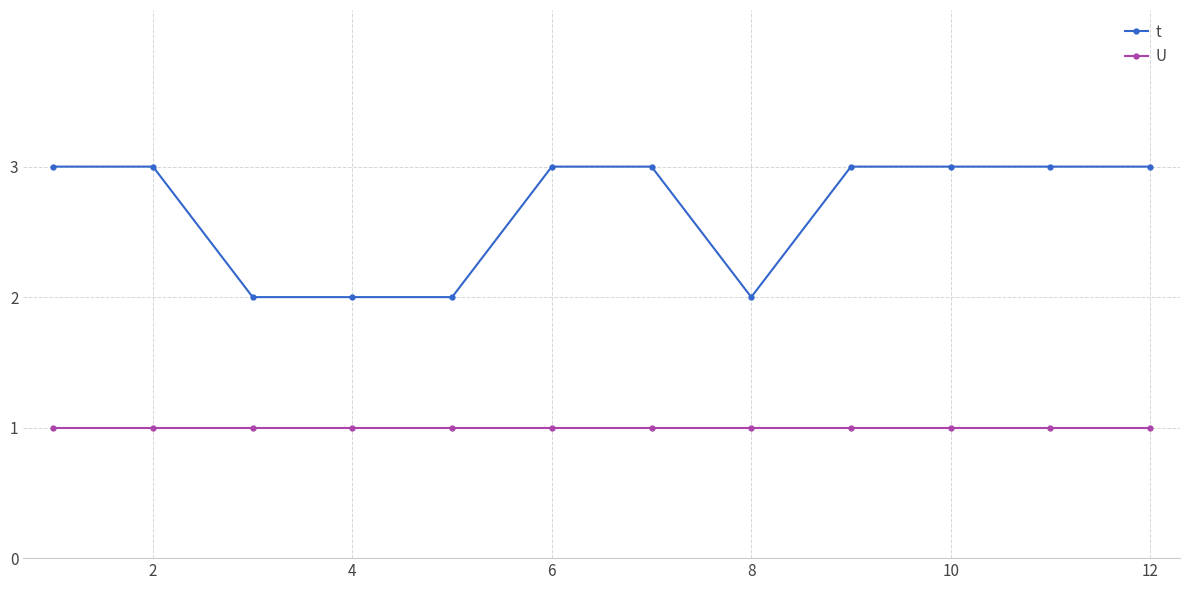

What is the sum of all U values?

12